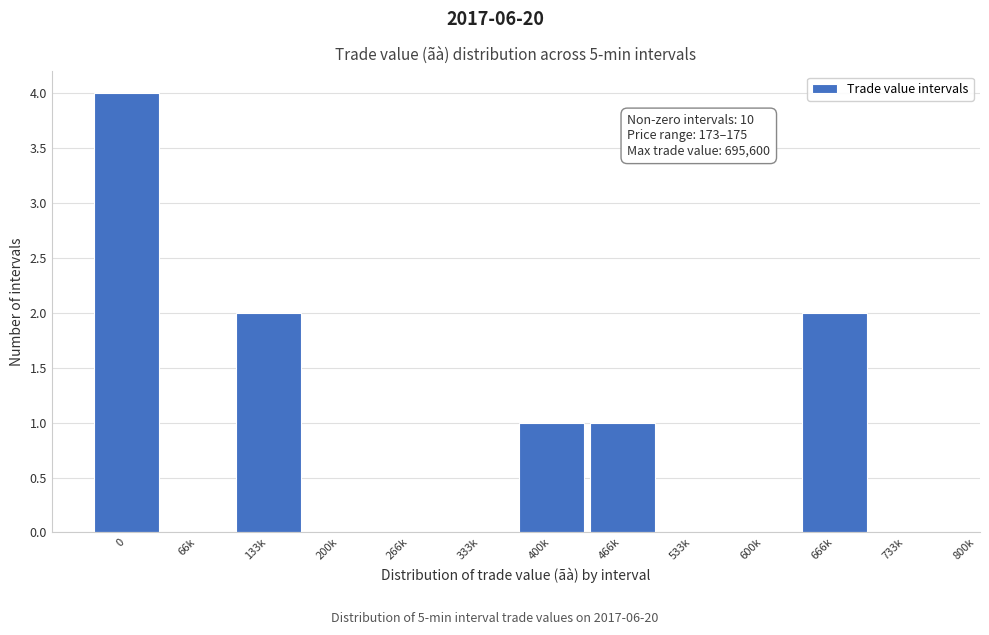

Reading left to right, extract all data points from this chart.

0=4	66k=0	133k=2	200k=0	266k=0	333k=0	400k=1	466k=1	533k=0	600k=0	666k=2	733k=0